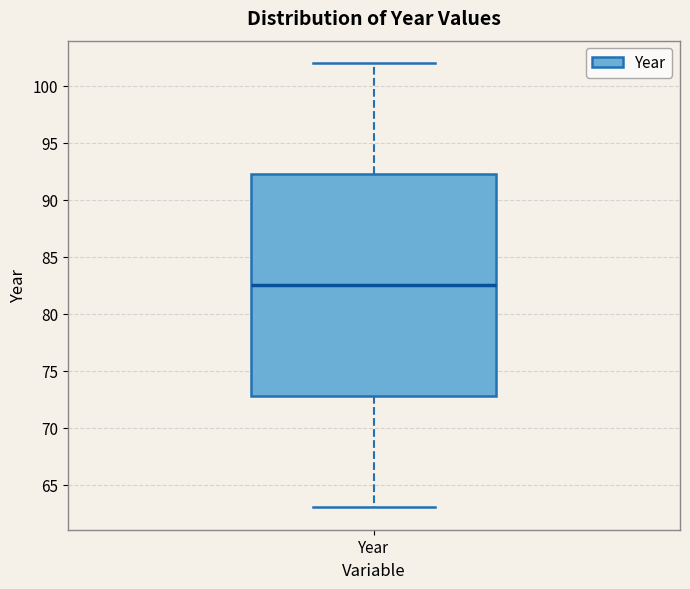

Where is the upper edge of the box for Year on the y-axis? The values are not printed on the chart, so give them approximately, as read against the axis.

92.5